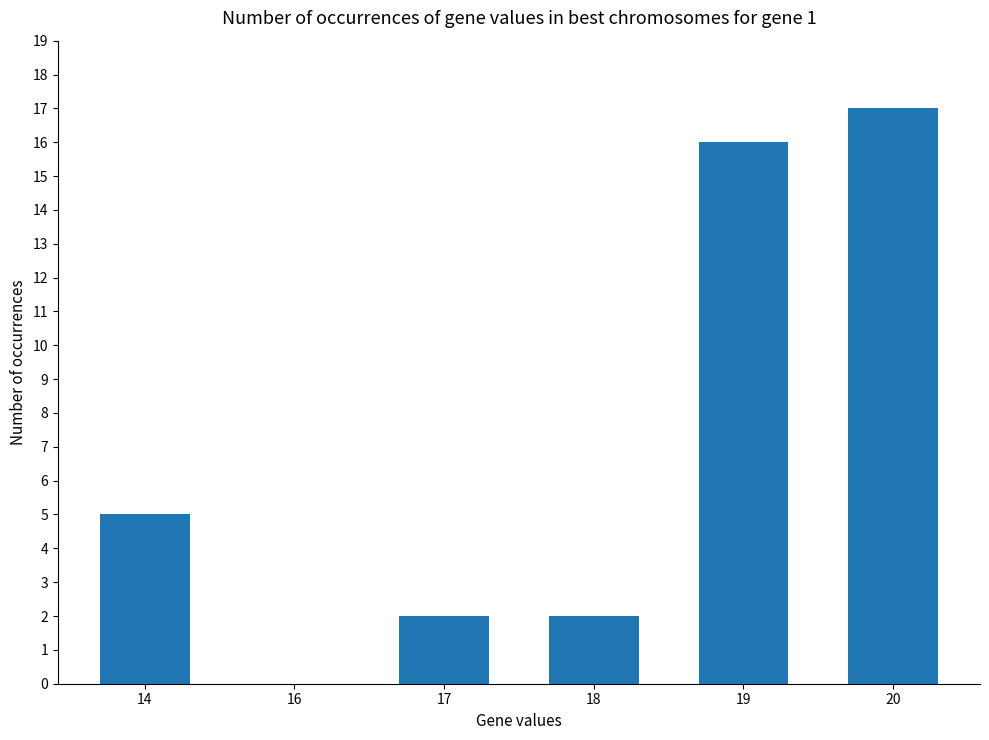

Reading left to right, list all the values displayed in this chart.

5	0	2	2	16	17